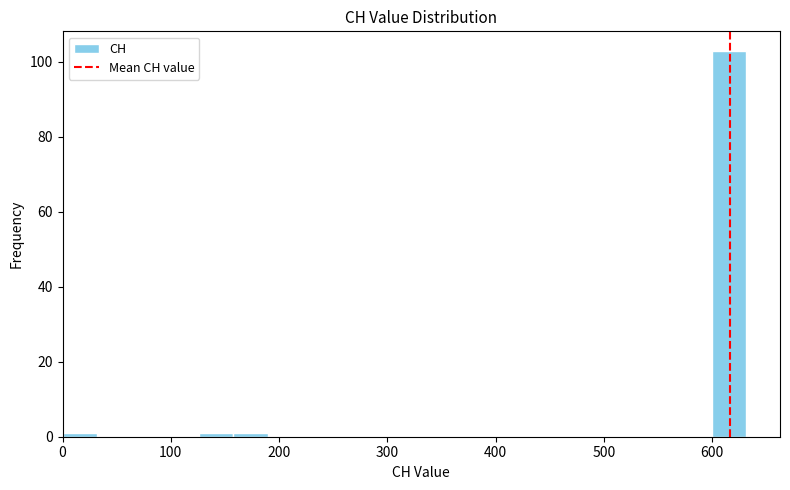

Read against the x-axis, roughly where is the centre of the tallest bar?

620